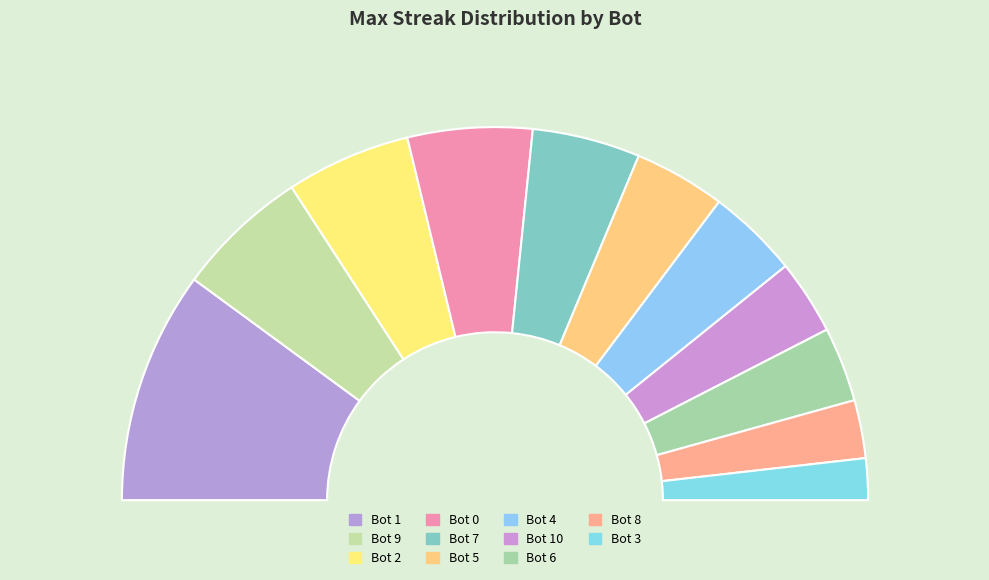

To the nearest percent, what is the difference between the largest and smallest slice percentages?

17%